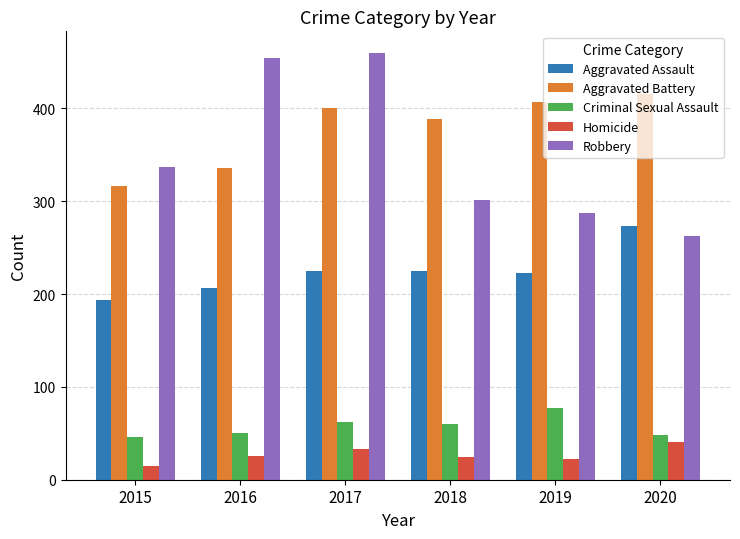

What is the value of the Aggravated Battery bar at the 1st from the left?

316